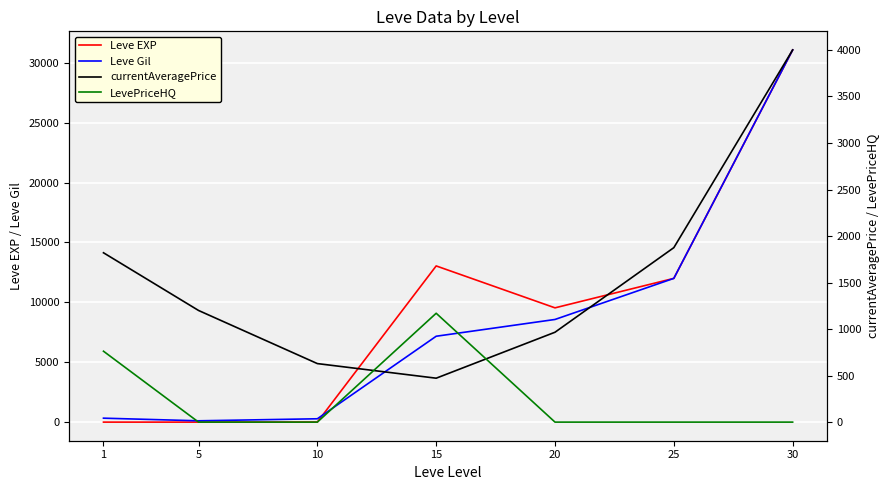

How many times do Leve EXP and LevePriceHQ cross each other?

1